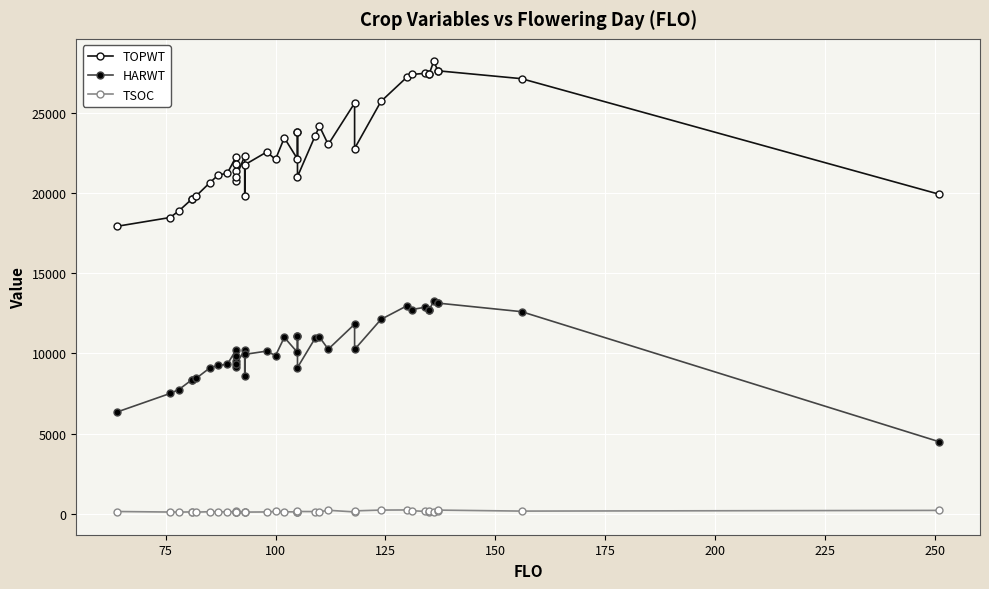

What is the highest value of the HARWT series?

13276